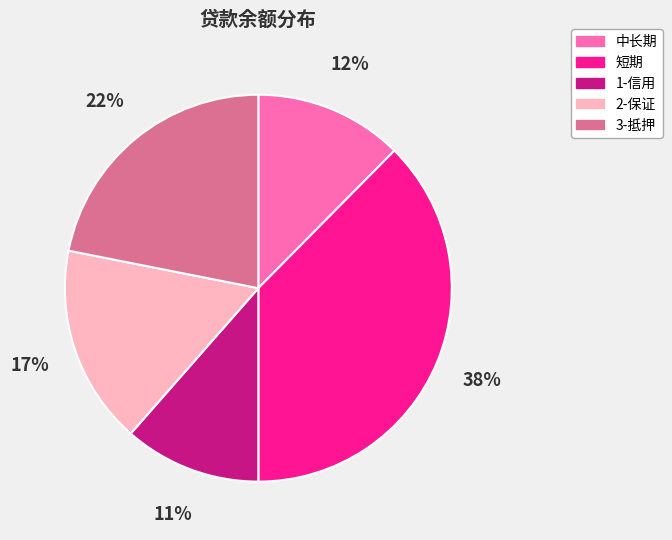

Is it true that 中长期 is 7% of the pie?

False